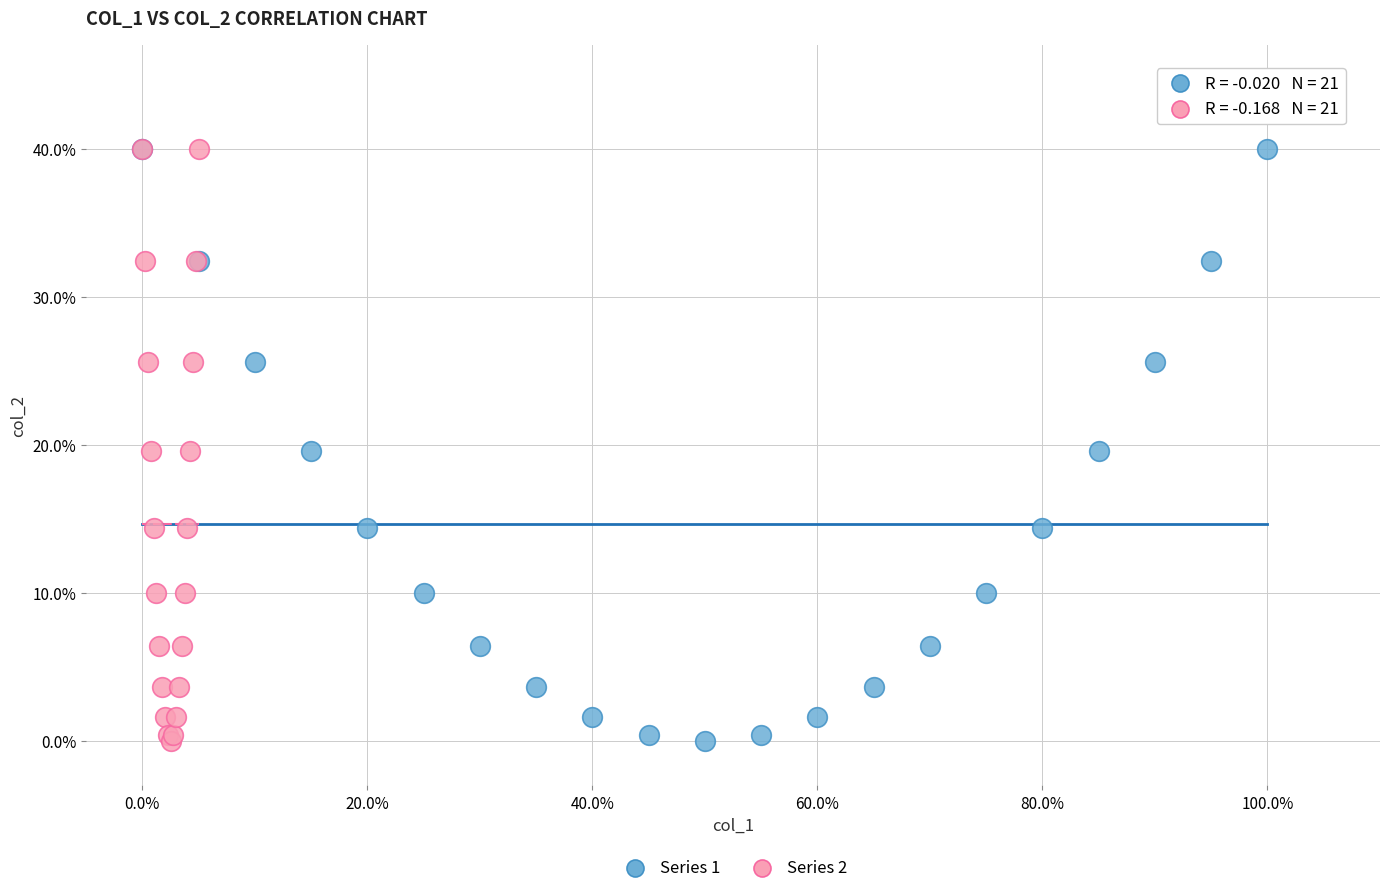

What are all the series names shown in the legend?

Series 1, Series 2